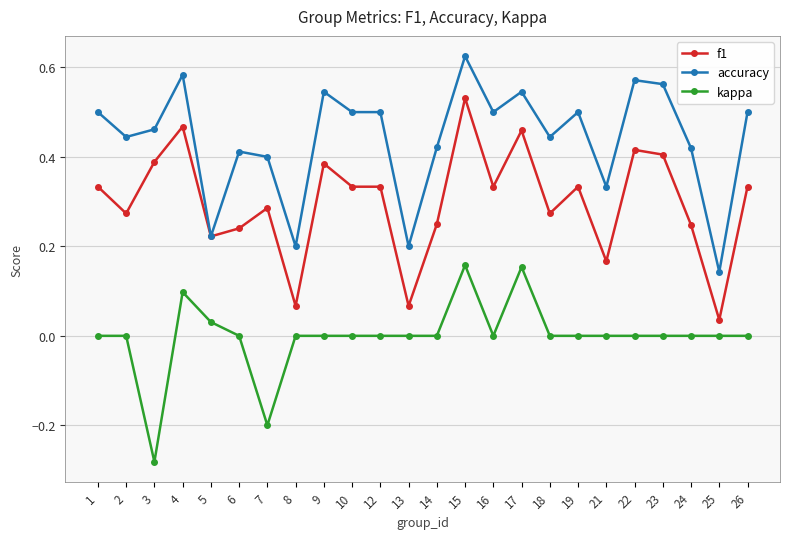

Which series has the largest range (max minus min)?

f1